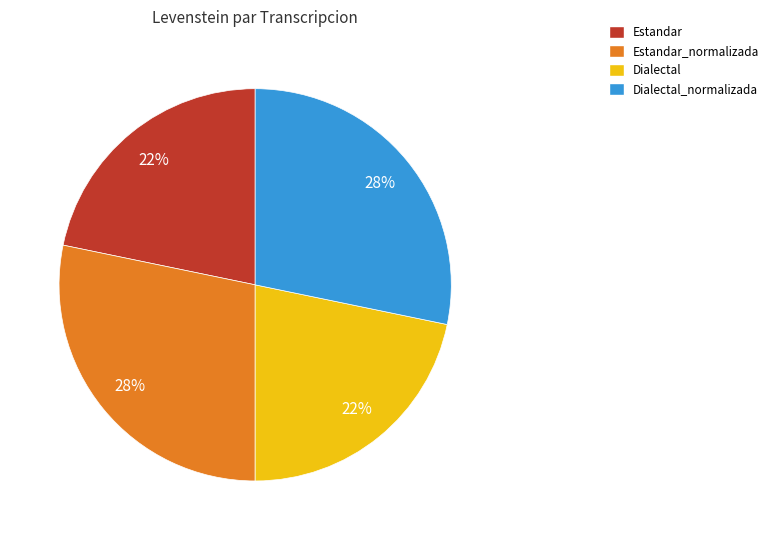

How many slices are in this pie chart?

4